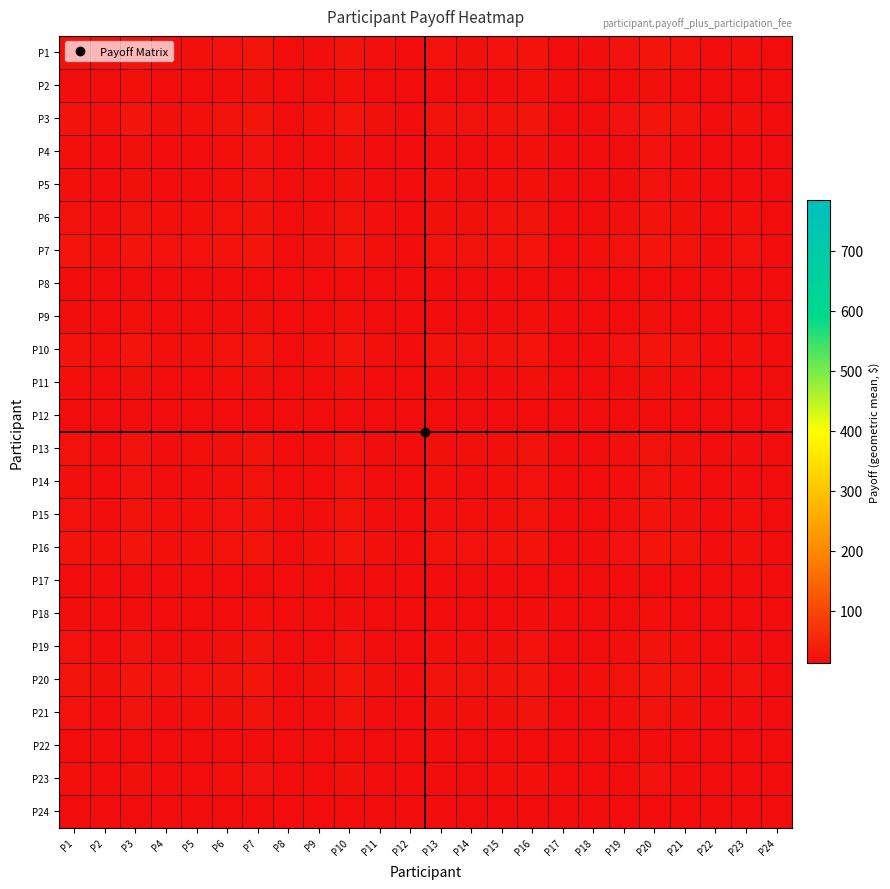

Reading left to right, what are all the values shown in this chart?

P1: P1=22.5	P2=16.8	P3=23.7	P4=18.4	P5=18.7	P6=21.5	P7=24.9	P8=11.6	P9=16.8	P10=23.7	P11=18.1	P12=11.4	P13=20.7	P14=19.5	P15=21.1	P16=23.5	P17=12.1	P18=15.7	P19=20.1	P20=24.9	P21=20.7	P22=14.6	P23=18.4	P24=12.8
P2: P1=16.8	P2=12.5	P3=17.7	P4=13.7	P5=13.9	P6=16.0	P7=18.5	P8=8.7	P9=12.5	P10=17.7	P11=13.5	P12=8.5	P13=15.4	P14=14.6	P15=15.7	P16=17.5	P17=9.0	P18=11.7	P19=15.0	P20=18.5	P21=15.4	P22=10.9	P23=13.7	P24=9.5
P3: P1=23.7	P2=17.7	P3=25.0	P4=19.4	P5=19.7	P6=22.6	P7=26.2	P8=12.2	P9=17.7	P10=25.0	P11=19.0	P12=12.0	P13=21.8	P14=20.6	P15=22.2	P16=24.7	P17=12.7	P18=16.6	P19=21.2	P20=26.2	P21=21.8	P22=15.4	P23=19.4	P24=13.5
P4: P1=18.4	P2=13.7	P3=19.4	P4=15.0	P5=15.2	P6=17.5	P7=20.3	P8=9.5	P9=13.7	P10=19.4	P11=14.7	P12=9.3	P13=16.9	P14=15.9	P15=17.2	P16=19.2	P17=9.9	P18=12.8	P19=16.4	P20=20.3	P21=16.9	P22=11.9	P23=15.0	P24=10.4
P5: P1=18.7	P2=13.9	P3=19.7	P4=15.2	P5=15.5	P6=17.8	P7=20.6	P8=9.6	P9=13.9	P10=19.7	P11=15.0	P12=9.4	P13=17.2	P14=16.2	P15=17.5	P16=19.5	P17=10.0	P18=13.1	P19=16.7	P20=20.6	P21=17.2	P22=12.1	P23=15.2	P24=10.6
P6: P1=21.5	P2=16.0	P3=22.6	P4=17.5	P5=17.8	P6=20.5	P7=23.7	P8=11.1	P9=16.0	P10=22.6	P11=17.2	P12=10.9	P13=19.7	P14=18.6	P15=20.1	P16=22.4	P17=11.5	P18=15.0	P19=19.2	P20=23.7	P21=19.7	P22=14.0	P23=17.5	P24=12.2
P7: P1=24.9	P2=18.5	P3=26.2	P4=20.3	P5=20.6	P6=23.7	P7=27.5	P8=12.8	P9=18.5	P10=26.2	P11=20.0	P12=12.6	P13=22.9	P14=21.6	P15=23.3	P16=26.0	P17=13.4	P18=17.4	P19=22.2	P20=27.5	P21=22.9	P22=16.2	P23=20.3	P24=14.1
P8: P1=11.6	P2=8.7	P3=12.2	P4=9.5	P5=9.6	P6=11.1	P7=12.8	P8=6.0	P9=8.7	P10=12.2	P11=9.3	P12=5.9	P13=10.7	P14=10.1	P15=10.9	P16=12.1	P17=6.2	P18=8.1	P19=10.4	P20=12.8	P21=10.7	P22=7.5	P23=9.5	P24=6.6
P9: P1=16.8	P2=12.5	P3=17.7	P4=13.7	P5=13.9	P6=16.0	P7=18.5	P8=8.7	P9=12.5	P10=17.7	P11=13.5	P12=8.5	P13=15.4	P14=14.6	P15=15.7	P16=17.5	P17=9.0	P18=11.7	P19=15.0	P20=18.5	P21=15.4	P22=10.9	P23=13.7	P24=9.5
P10: P1=23.7	P2=17.7	P3=25.0	P4=19.4	P5=19.7	P6=22.6	P7=26.2	P8=12.2	P9=17.7	P10=25.0	P11=19.0	P12=12.0	P13=21.8	P14=20.6	P15=22.2	P16=24.7	P17=12.7	P18=16.6	P19=21.2	P20=26.2	P21=21.8	P22=15.4	P23=19.4	P24=13.5
P11: P1=18.1	P2=13.5	P3=19.0	P4=14.7	P5=15.0	P6=17.2	P7=20.0	P8=9.3	P9=13.5	P10=19.0	P11=14.5	P12=9.1	P13=16.6	P14=15.7	P15=16.9	P16=18.8	P17=9.7	P18=12.6	P19=16.2	P20=20.0	P21=16.6	P22=11.7	P23=14.7	P24=10.3
P12: P1=11.4	P2=8.5	P3=12.0	P4=9.3	P5=9.4	P6=10.9	P7=12.6	P8=5.9	P9=8.5	P10=12.0	P11=9.1	P12=5.8	P13=10.5	P14=9.9	P15=10.7	P16=11.9	P17=6.1	P18=8.0	P19=10.2	P20=12.6	P21=10.5	P22=7.4	P23=9.3	P24=6.5
P13: P1=20.7	P2=15.4	P3=21.8	P4=16.9	P5=17.2	P6=19.7	P7=22.9	P8=10.7	P9=15.4	P10=21.8	P11=16.6	P12=10.5	P13=19.0	P14=17.9	P15=19.4	P16=21.6	P17=11.1	P18=14.5	P19=18.5	P20=22.9	P21=19.0	P22=13.4	P23=16.9	P24=11.7
P14: P1=19.5	P2=14.6	P3=20.6	P4=15.9	P5=16.2	P6=18.6	P7=21.6	P8=10.1	P9=14.6	P10=20.6	P11=15.7	P12=9.9	P13=17.9	P14=16.9	P15=18.3	P16=20.4	P17=10.5	P18=13.7	P19=17.5	P20=21.6	P21=17.9	P22=12.7	P23=15.9	P24=11.1
P15: P1=21.1	P2=15.7	P3=22.2	P4=17.2	P5=17.5	P6=20.1	P7=23.3	P8=10.9	P9=15.7	P10=22.2	P11=16.9	P12=10.7	P13=19.4	P14=18.3	P15=19.8	P16=22.0	P17=11.3	P18=14.7	P19=18.9	P20=23.3	P21=19.4	P22=13.7	P23=17.2	P24=12.0
P16: P1=23.5	P2=17.5	P3=24.7	P4=19.2	P5=19.5	P6=22.4	P7=26.0	P8=12.1	P9=17.5	P10=24.7	P11=18.8	P12=11.9	P13=21.6	P14=20.4	P15=22.0	P16=24.5	P17=12.6	P18=16.4	P19=21.0	P20=26.0	P21=21.6	P22=15.3	P23=19.2	P24=13.3
P17: P1=12.1	P2=9.0	P3=12.7	P4=9.9	P5=10.0	P6=11.5	P7=13.4	P8=6.2	P9=9.0	P10=12.7	P11=9.7	P12=6.1	P13=11.1	P14=10.5	P15=11.3	P16=12.6	P17=6.5	P18=8.5	P19=10.8	P20=13.4	P21=11.1	P22=7.9	P23=9.9	P24=6.9
P18: P1=15.7	P2=11.7	P3=16.6	P4=12.8	P5=13.1	P6=15.0	P7=17.4	P8=8.1	P9=11.7	P10=16.6	P11=12.6	P12=8.0	P13=14.5	P14=13.7	P15=14.7	P16=16.4	P17=8.5	P18=11.0	P19=14.1	P20=17.4	P21=14.5	P22=10.2	P23=12.8	P24=8.9
P19: P1=20.1	P2=15.0	P3=21.2	P4=16.4	P5=16.7	P6=19.2	P7=22.2	P8=10.4	P9=15.0	P10=21.2	P11=16.2	P12=10.2	P13=18.5	P14=17.5	P15=18.9	P16=21.0	P17=10.8	P18=14.1	P19=18.0	P20=22.2	P21=18.5	P22=13.1	P23=16.4	P24=11.4
P20: P1=24.9	P2=18.5	P3=26.2	P4=20.3	P5=20.6	P6=23.7	P7=27.5	P8=12.8	P9=18.5	P10=26.2	P11=20.0	P12=12.6	P13=22.9	P14=21.6	P15=23.3	P16=26.0	P17=13.4	P18=17.4	P19=22.2	P20=27.5	P21=22.9	P22=16.2	P23=20.3	P24=14.1
P21: P1=20.7	P2=15.4	P3=21.8	P4=16.9	P5=17.2	P6=19.7	P7=22.9	P8=10.7	P9=15.4	P10=21.8	P11=16.6	P12=10.5	P13=19.0	P14=17.9	P15=19.4	P16=21.6	P17=11.1	P18=14.5	P19=18.5	P20=22.9	P21=19.0	P22=13.4	P23=16.9	P24=11.7
P22: P1=14.6	P2=10.9	P3=15.4	P4=11.9	P5=12.1	P6=14.0	P7=16.2	P8=7.5	P9=10.9	P10=15.4	P11=11.7	P12=7.4	P13=13.4	P14=12.7	P15=13.7	P16=15.3	P17=7.9	P18=10.2	P19=13.1	P20=16.2	P21=13.4	P22=9.5	P23=11.9	P24=8.3
P23: P1=18.4	P2=13.7	P3=19.4	P4=15.0	P5=15.2	P6=17.5	P7=20.3	P8=9.5	P9=13.7	P10=19.4	P11=14.7	P12=9.3	P13=16.9	P14=15.9	P15=17.2	P16=19.2	P17=9.9	P18=12.8	P19=16.4	P20=20.3	P21=16.9	P22=11.9	P23=15.0	P24=10.4
P24: P1=12.8	P2=9.5	P3=13.5	P4=10.4	P5=10.6	P6=12.2	P7=14.1	P8=6.6	P9=9.5	P10=13.5	P11=10.3	P12=6.5	P13=11.7	P14=11.1	P15=12.0	P16=13.3	P17=6.9	P18=8.9	P19=11.4	P20=14.1	P21=11.7	P22=8.3	P23=10.4	P24=7.2